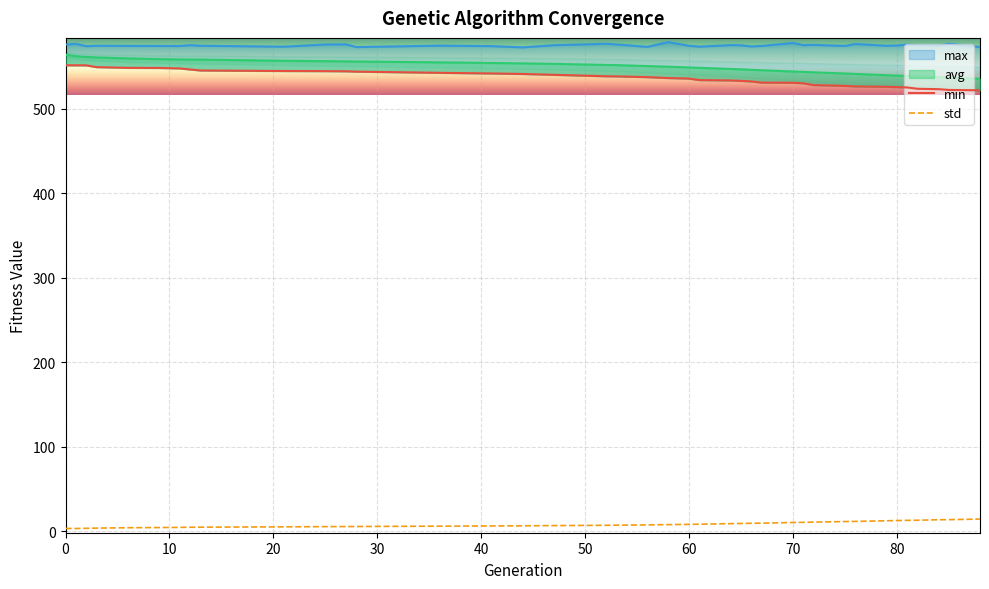

True or false: std and min cross at least once.

False